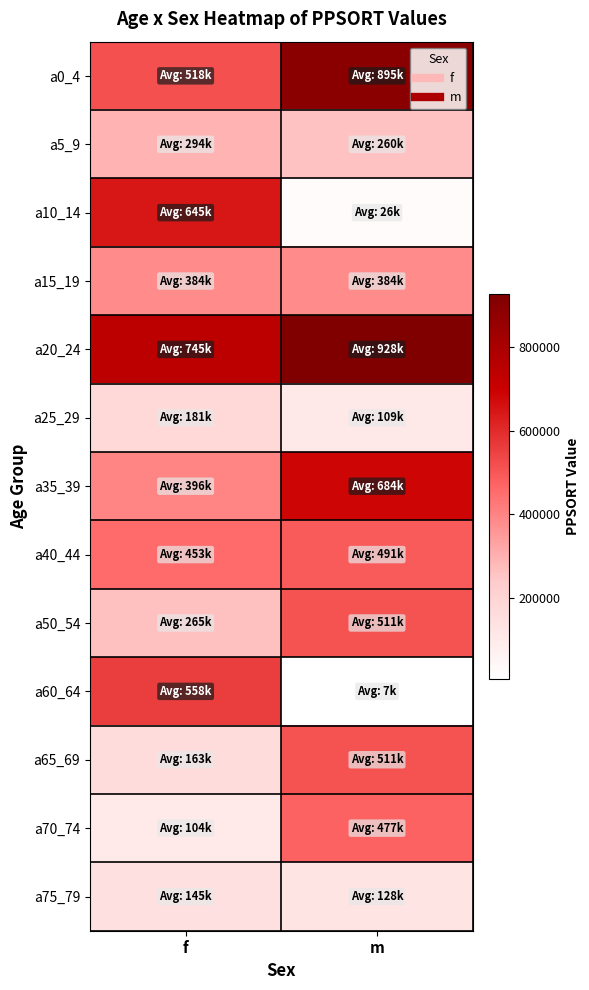

List the series in order of their peak value, lowest first.

a75_79, a25_29, a5_9, a15_19, a70_74, a40_44, a50_54, a65_69, a60_64, a10_14, a35_39, a0_4, a20_24